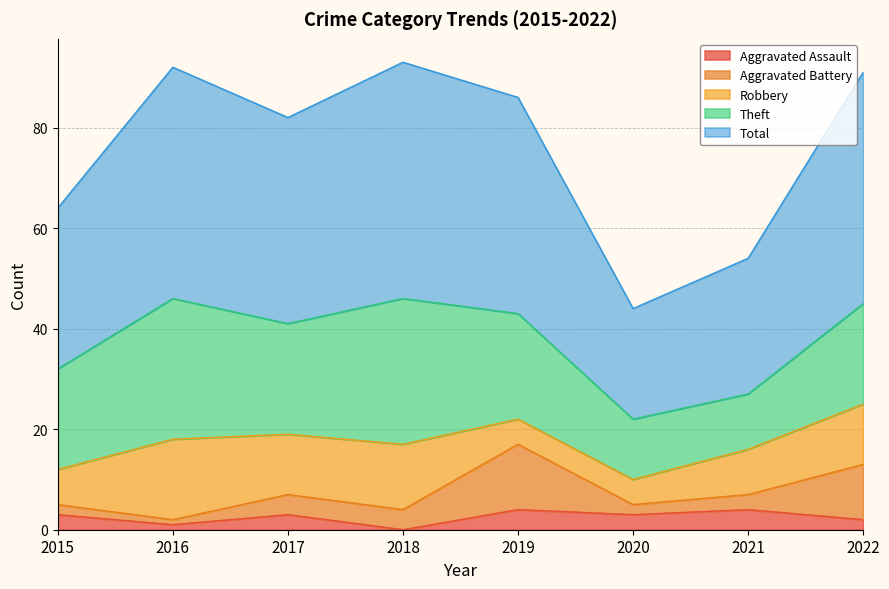

What is the spread (max minus min) of values at 2018?

47